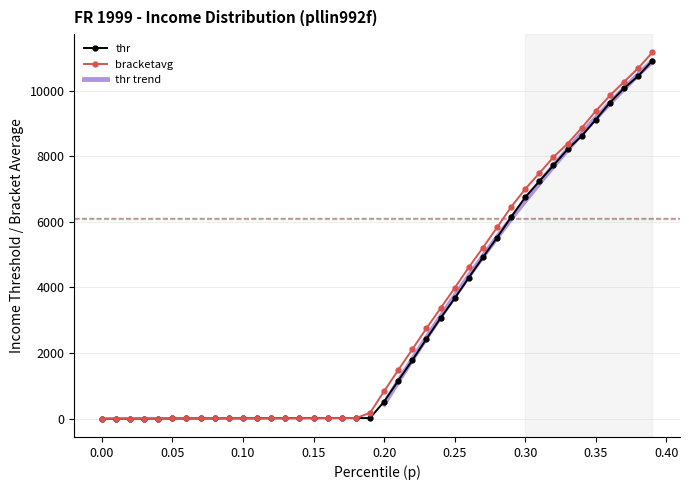

What is the highest value of the bracketavg series?

11163.7